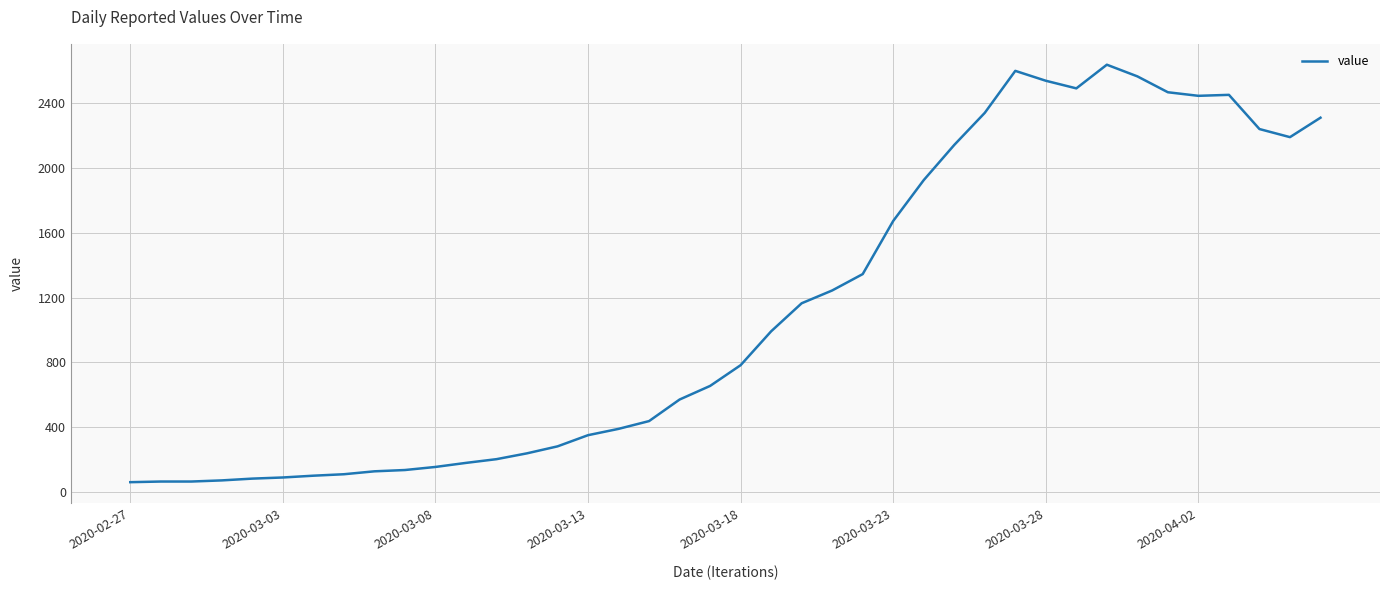

What is the difference between the maximum and minimum values?

2576